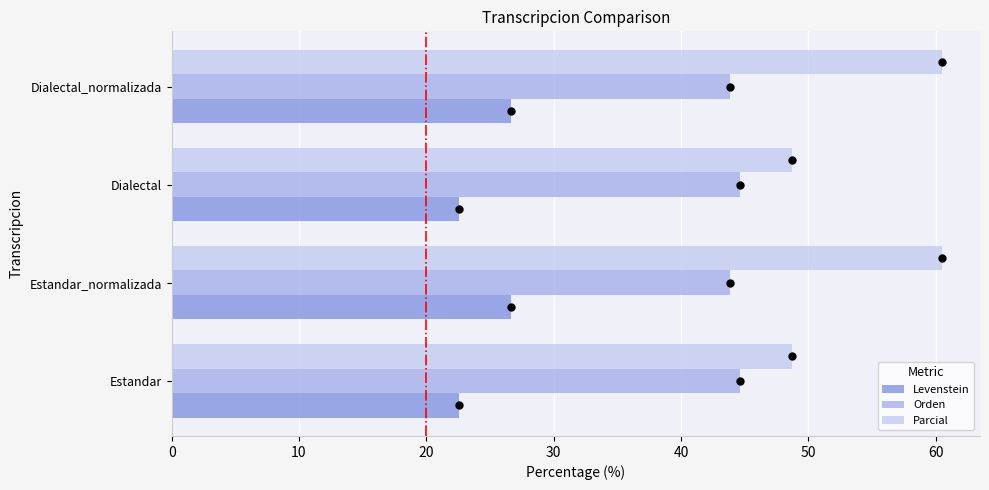

List the series in order of their overall mean, lowest first.

Levenstein, Orden, Parcial